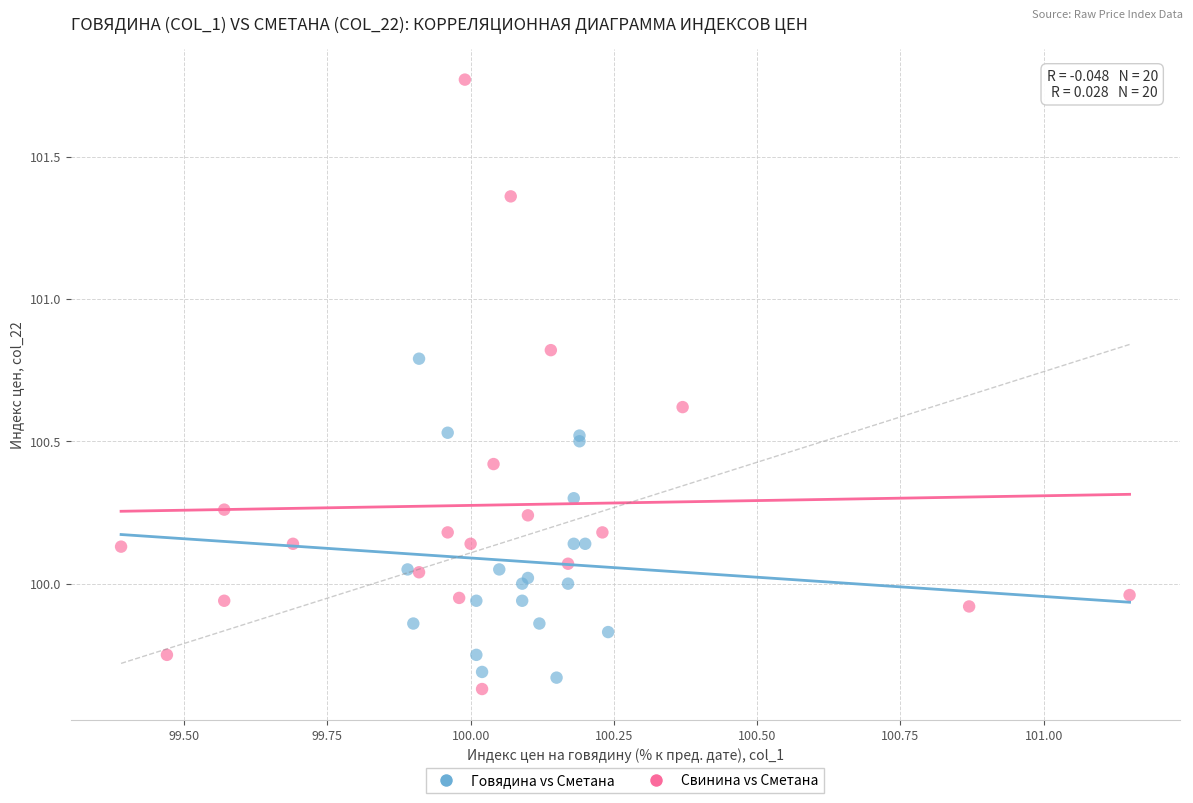

Which series reaches the maximum Y coordinate?

Свинина vs Сметана